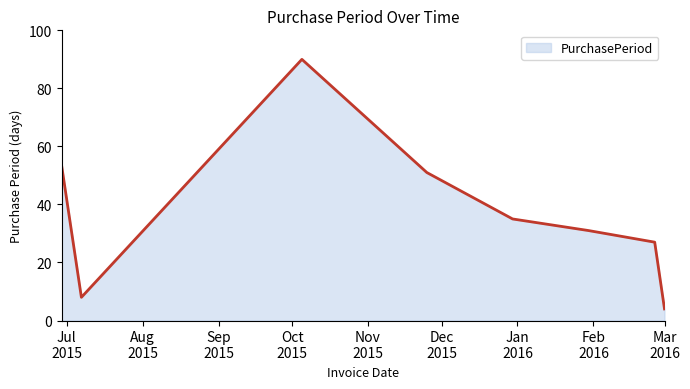

What is the sum of all values?

299